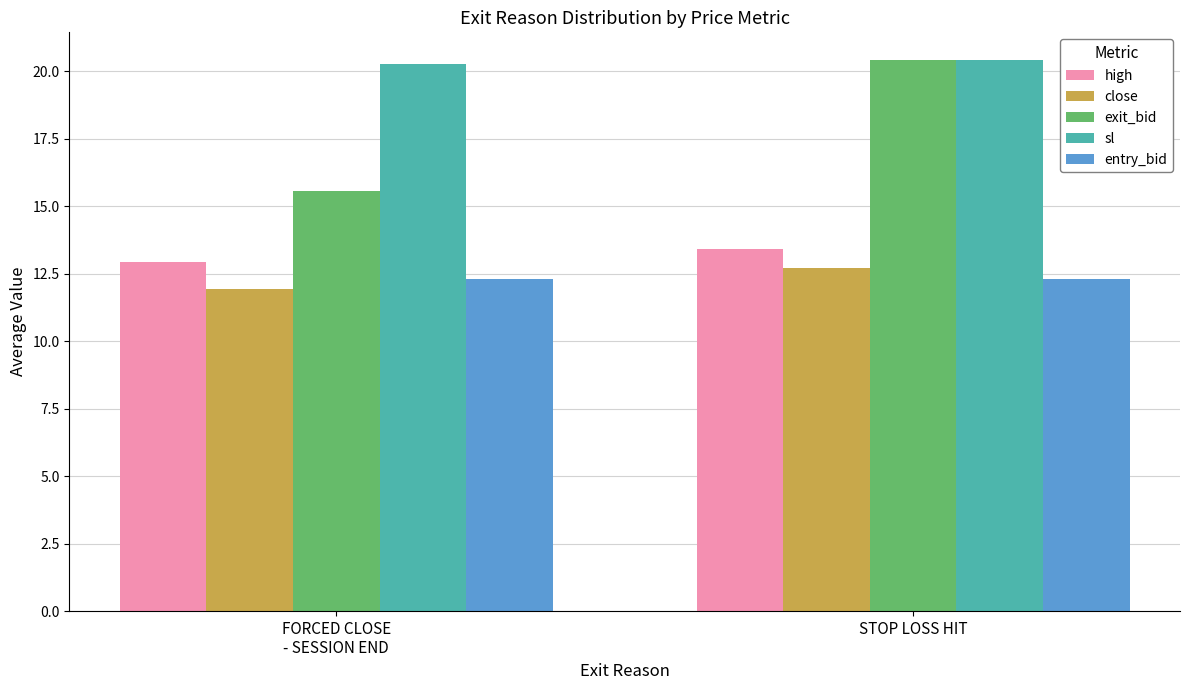

What is the difference between the maximum and minimum values in the exit_bid series?

4.9